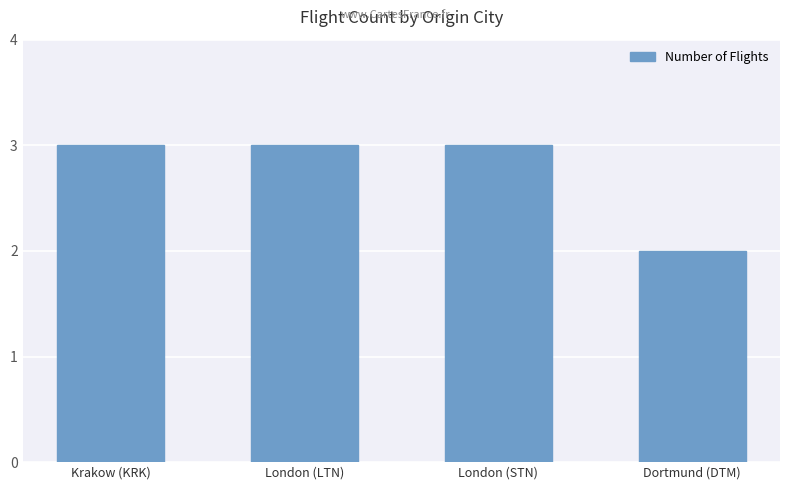

The chart shows a value of 3 at Krakow (KRK). True or false?

True